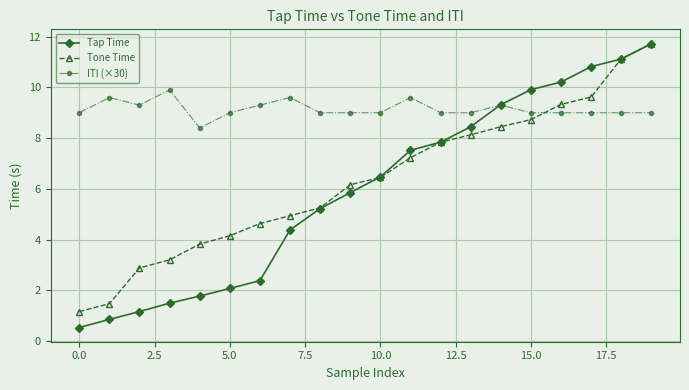

What is the value of the Tap Time point at the 6th from the left?

2.1